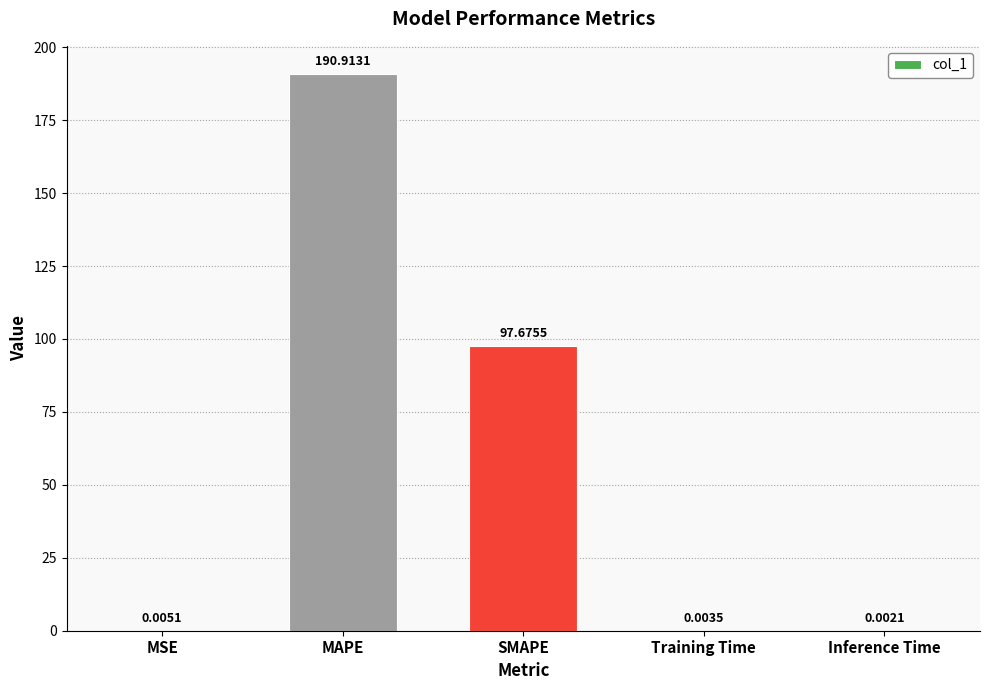

Which category has the highest value across all series?

MAPE